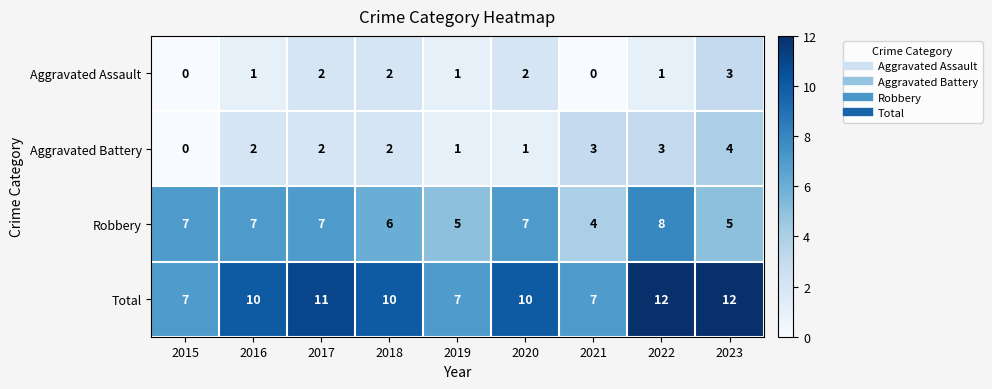

What is the difference between the highest and lowest values at 2017?

9